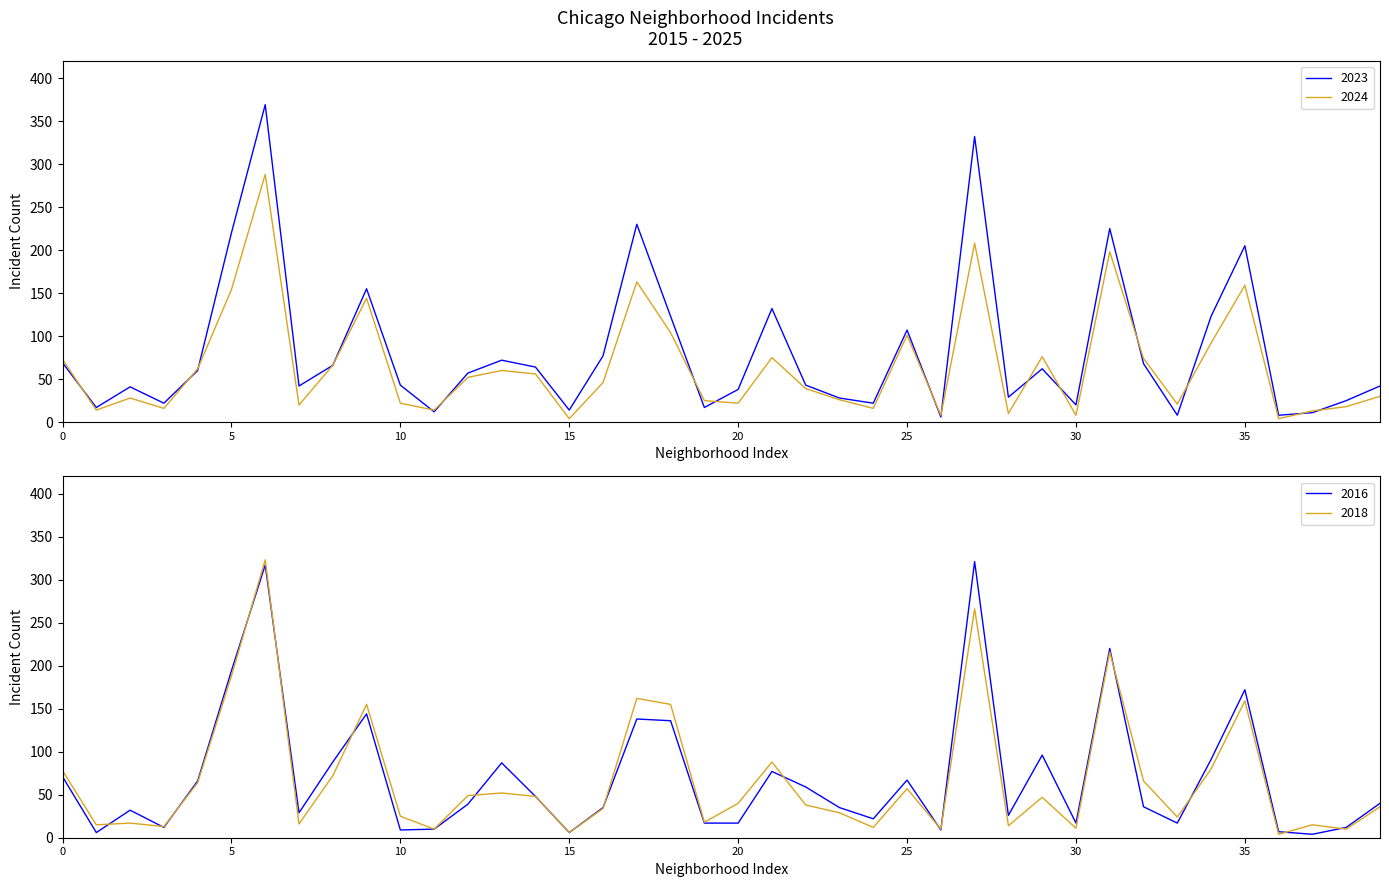

Where is 2023 nearest to the value 187?

35